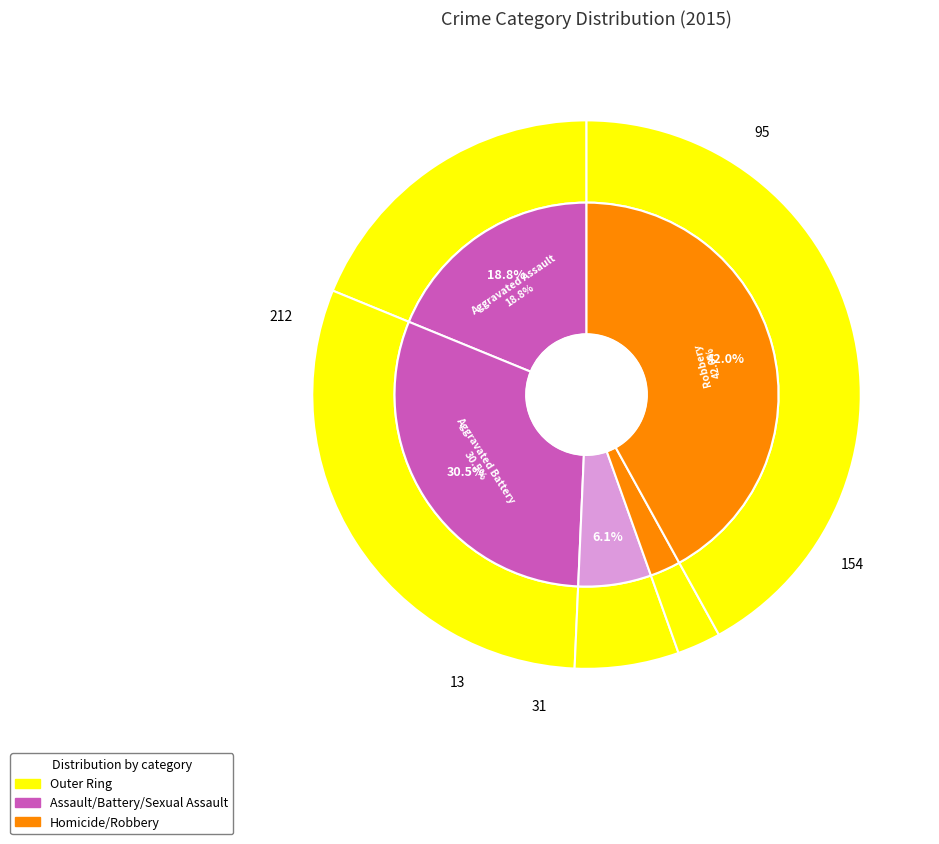

To the nearest percent, what is the combined percentage of Aggravated Battery and Aggravated Assault?

49%